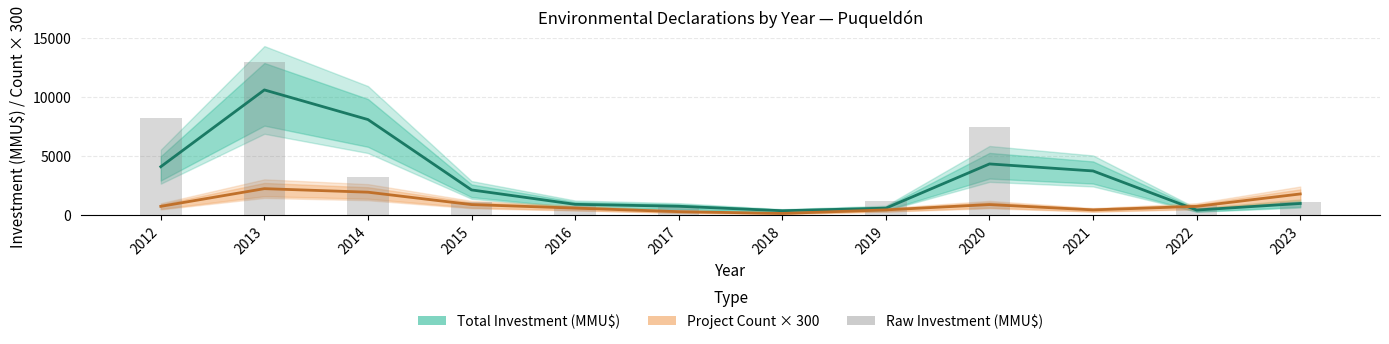

What value does the Project Count × 300 series have at 2018?

150.0